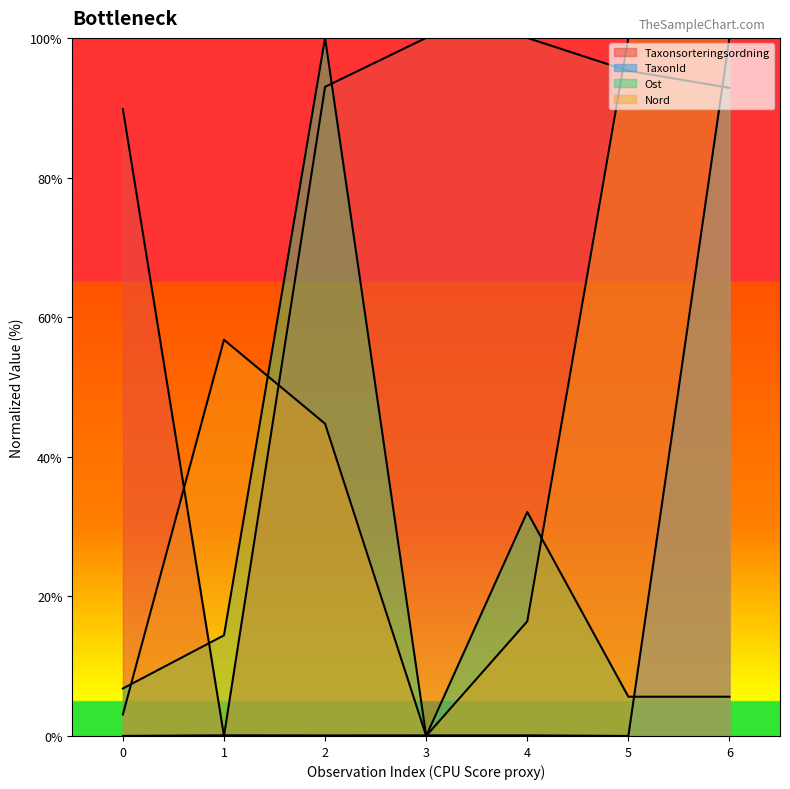

How many values in Ost are above zero?

6